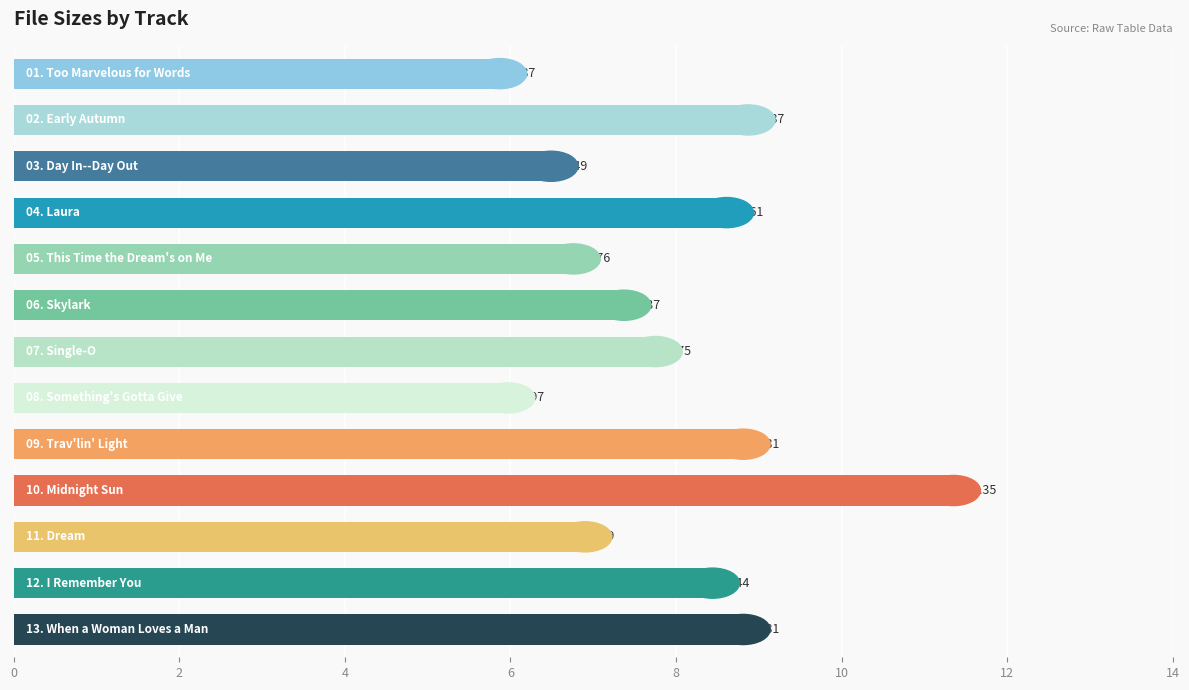

What is the difference between the second highest and minimum values?

3.0